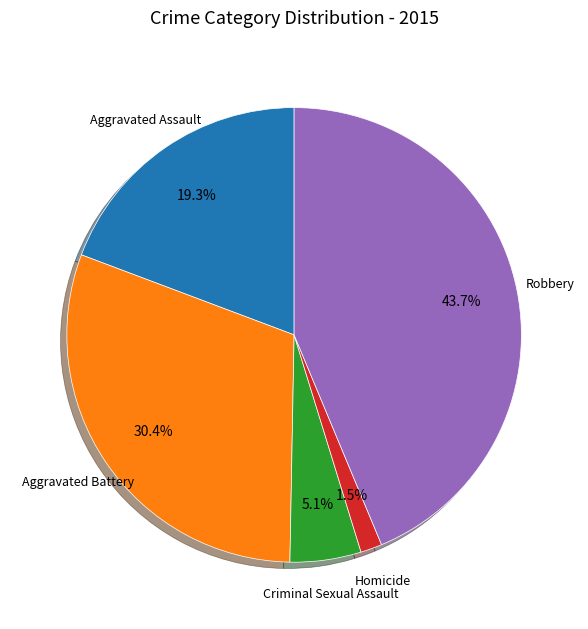

Approximately how many times larger is the value at Criminal Sexual Assault compared to Aggravated Assault?

0.3